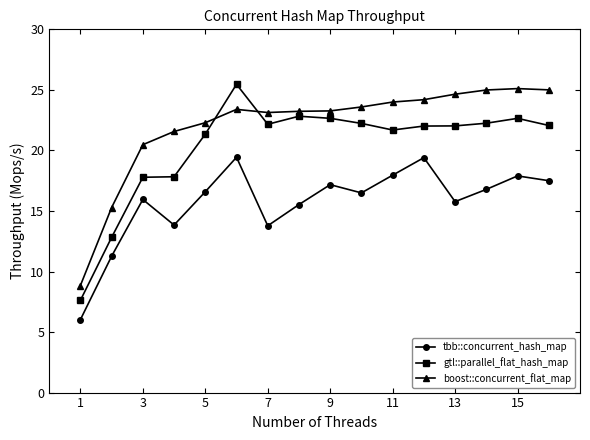

How many lines are shown in the chart?

3